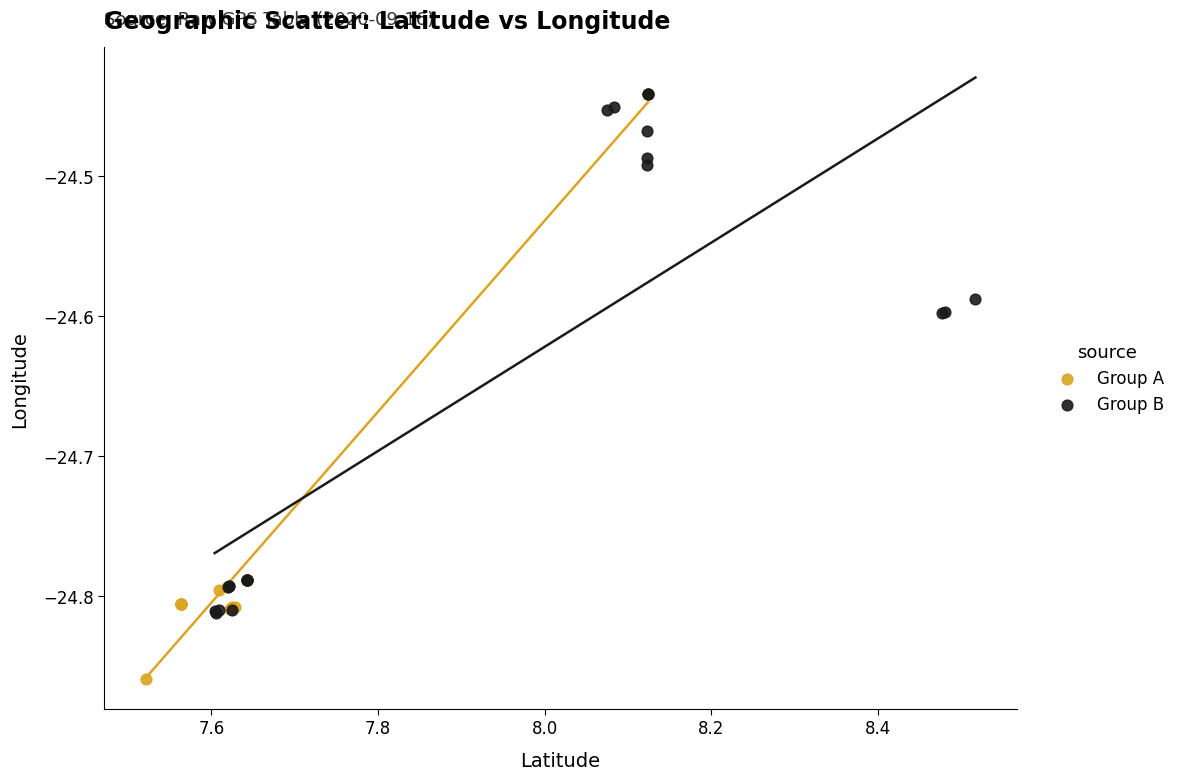

Which series contains the lowest Y value?

Group A